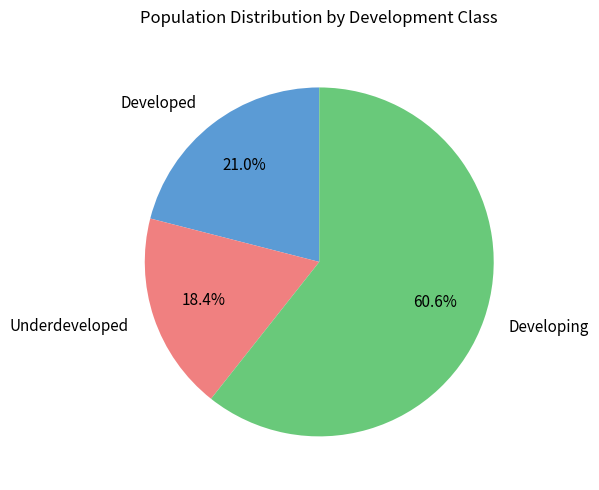

Which category has the smallest portion of the pie?

Underdeveloped